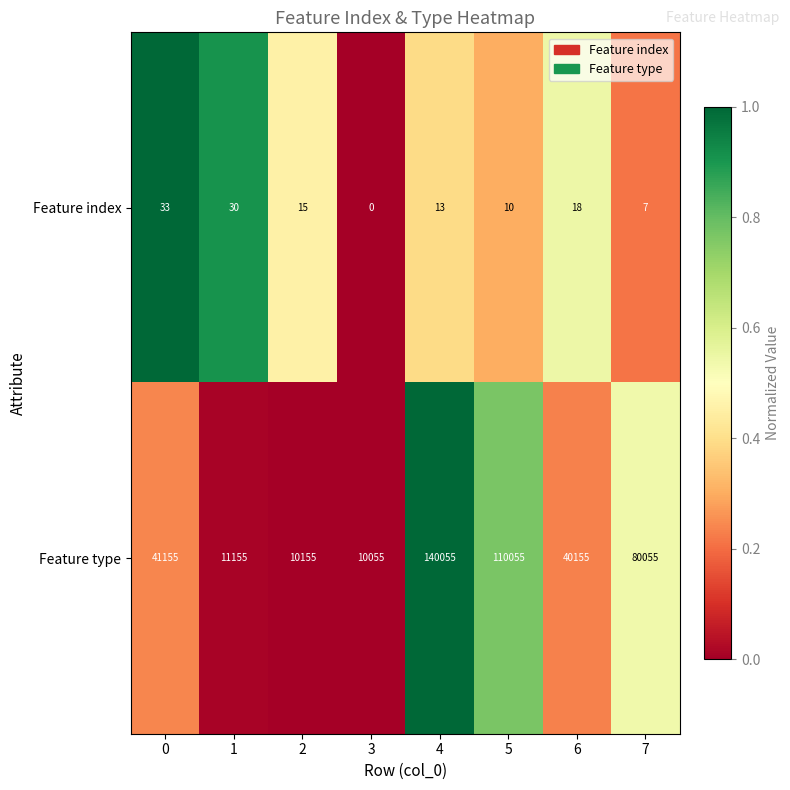

What is the greatest value displayed?

140055